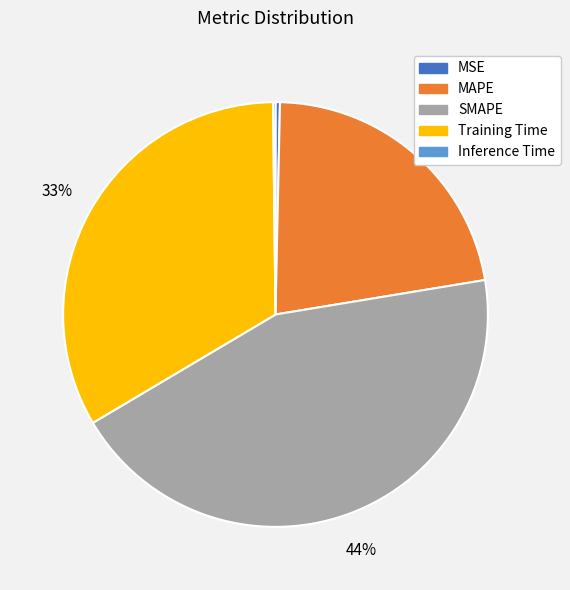

Do MSE and Training Time together represent more than half of the pie?

No